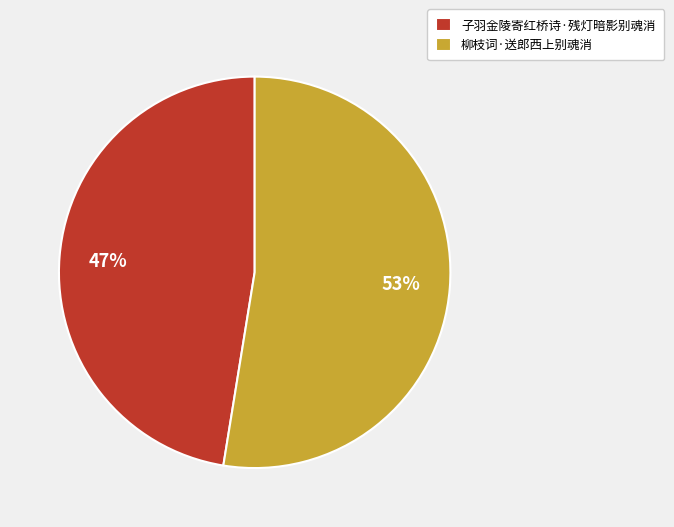

Which has a higher value, 柳枝词·送郎西上别魂消 or 子羽金陵寄红桥诗·残灯暗影别魂消?

柳枝词·送郎西上别魂消